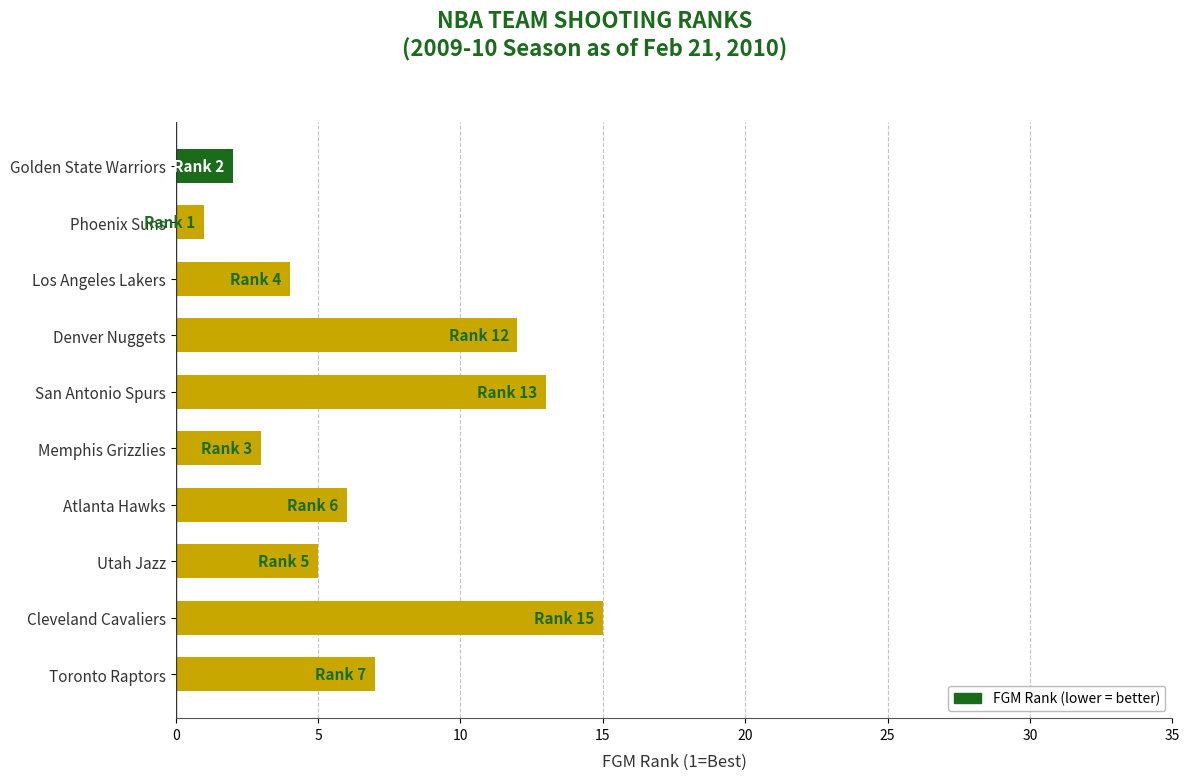

Where is the data nearest to the value 8?

Toronto Raptors